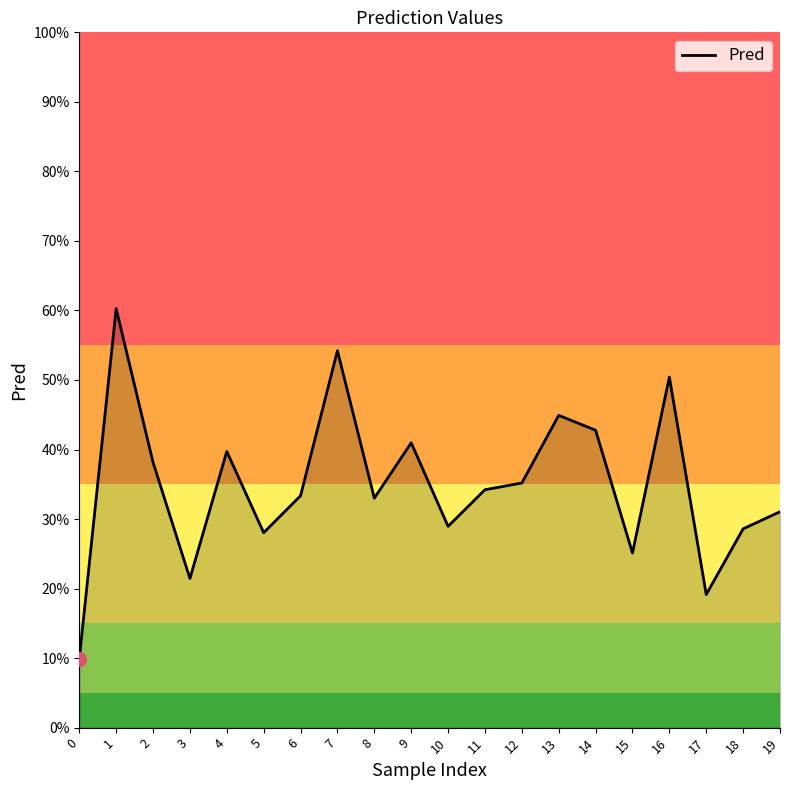

Is this an area chart (filled region under the line)?

Yes